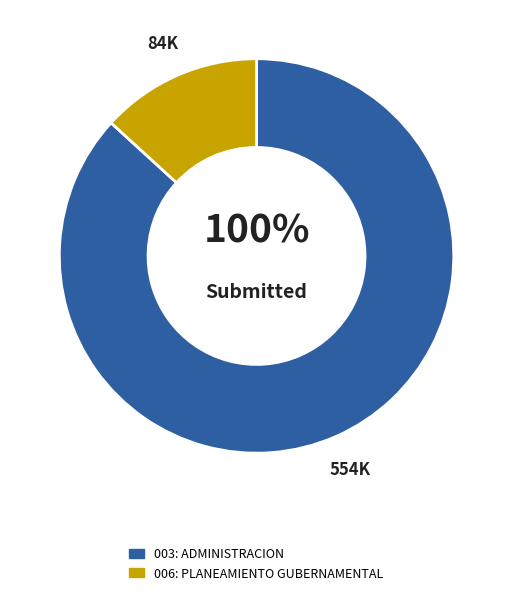

True or false: 003: ADMINISTRACION accounts for 75% of the total.

False